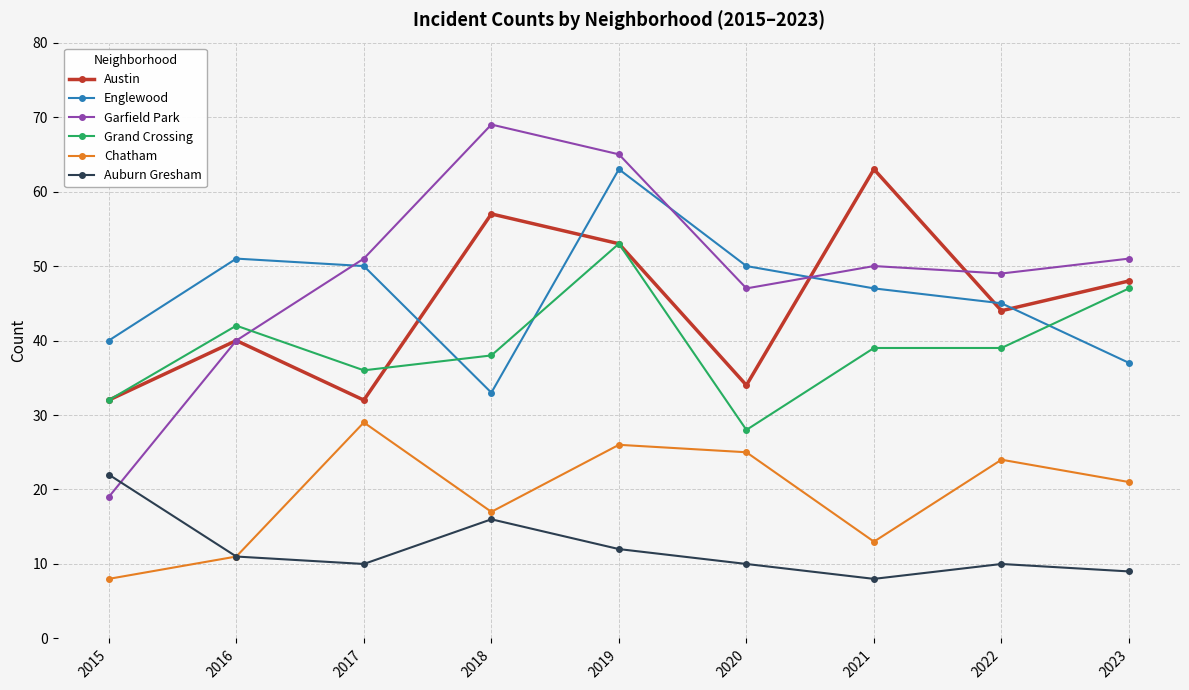

At 2022, list the series in order from smallest to largest.

Auburn Gresham, Chatham, Grand Crossing, Austin, Englewood, Garfield Park